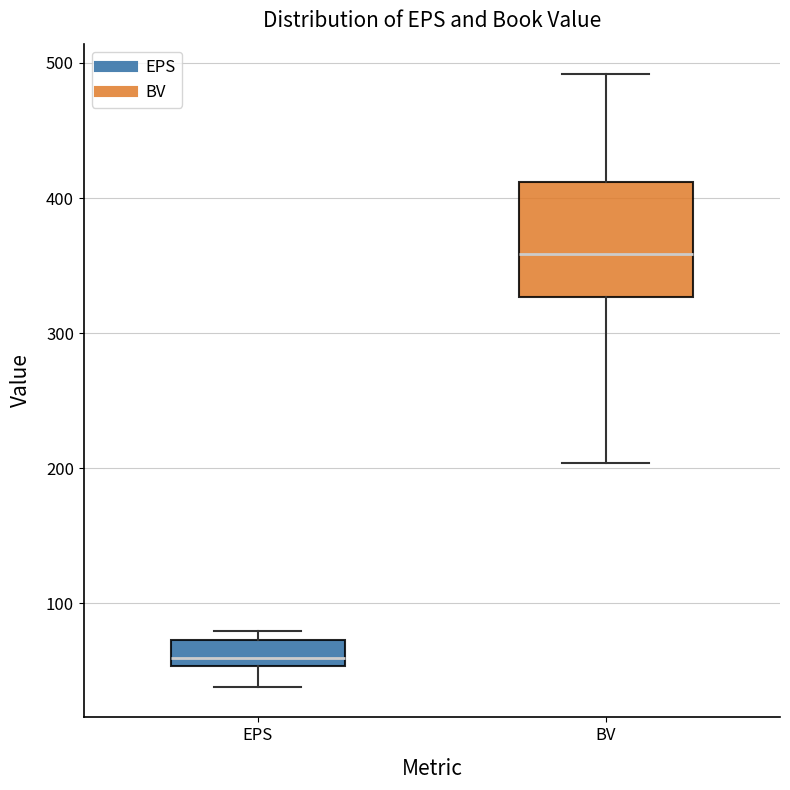

Reading left to right, transcribe this box plot: for each box, give where its median line is, the range the box spans, and where its two whiskers end, as read against the y-axis. The values are not printed on the chart, so give them approximately, as read against the axis.

EPS: median 60, box 50 to 70, whiskers 40 to 80
BV: median 360, box 330 to 410, whiskers 200 to 490